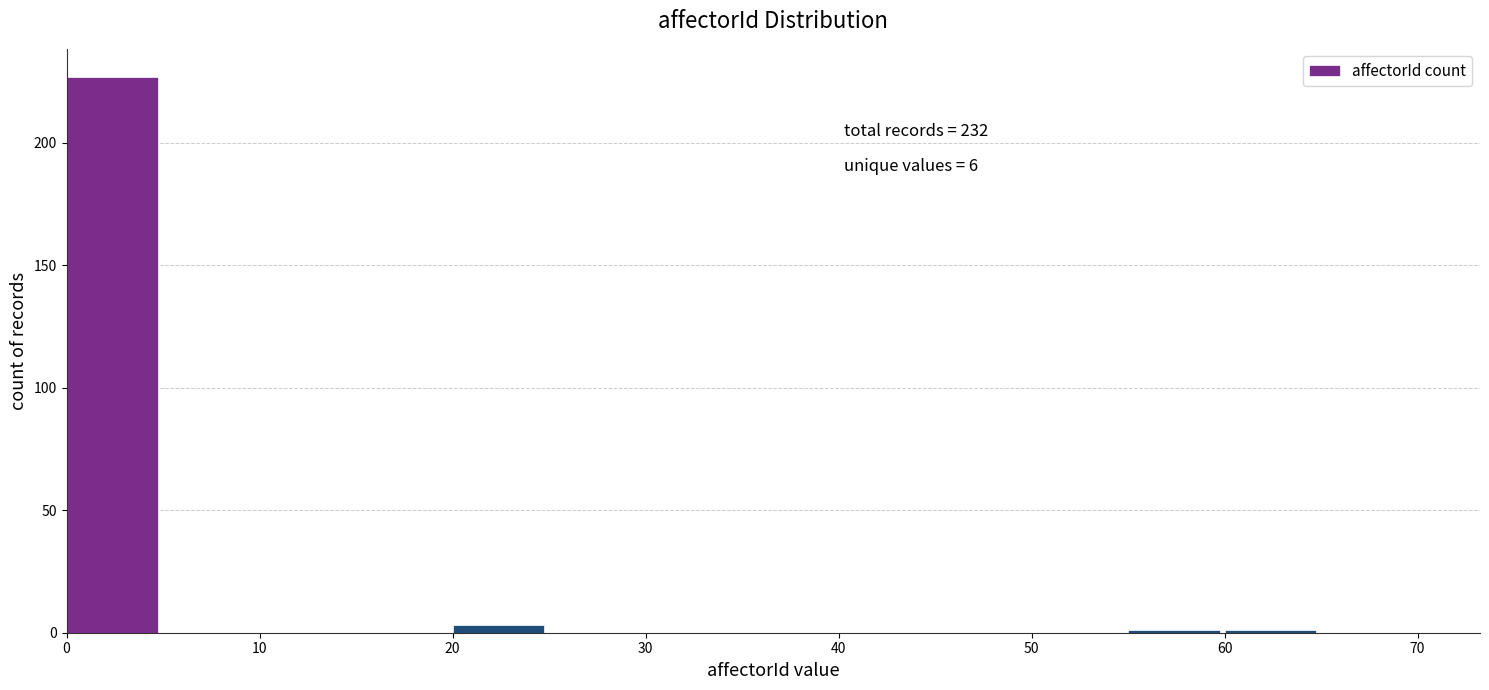

Over which range of the x-axis is the bar tallest?

0 to 5